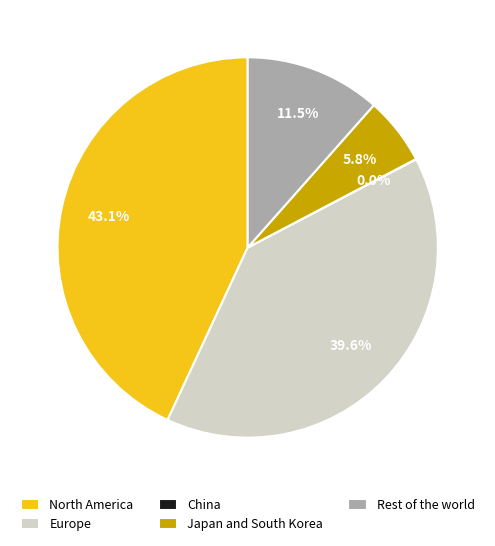

Approximately how many times larger is the value at Europe compared to North America?

0.9